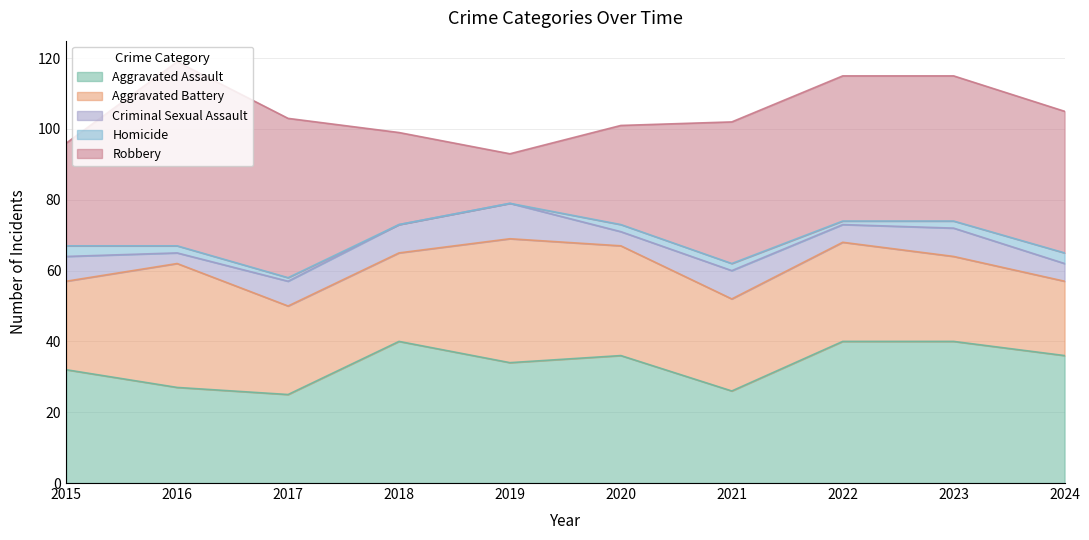

True or false: Criminal Sexual Assault and Homicide cross at least once.

False